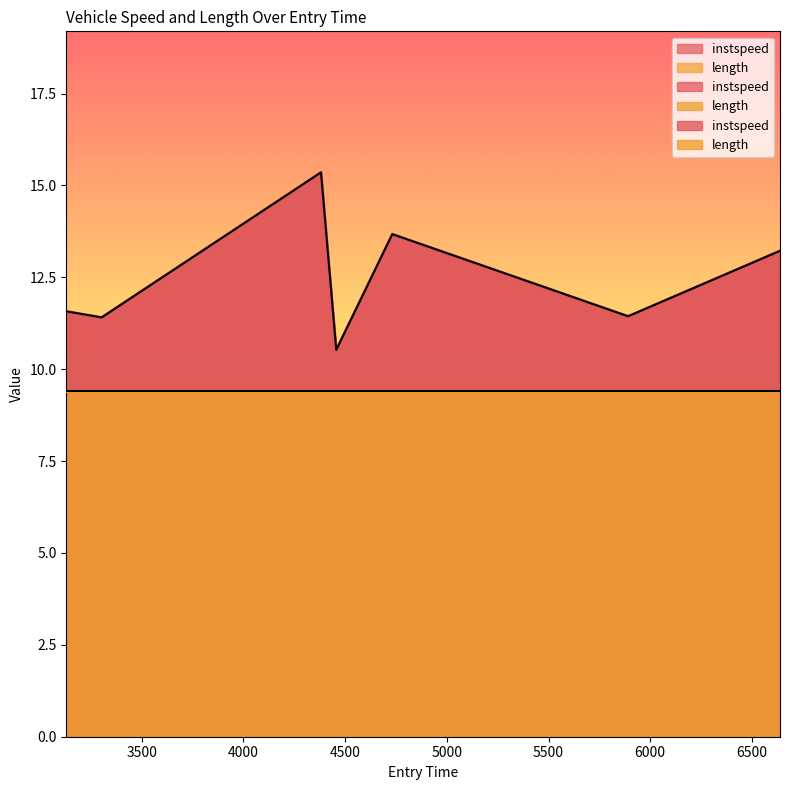

Does the chart have visible grid lines?

No